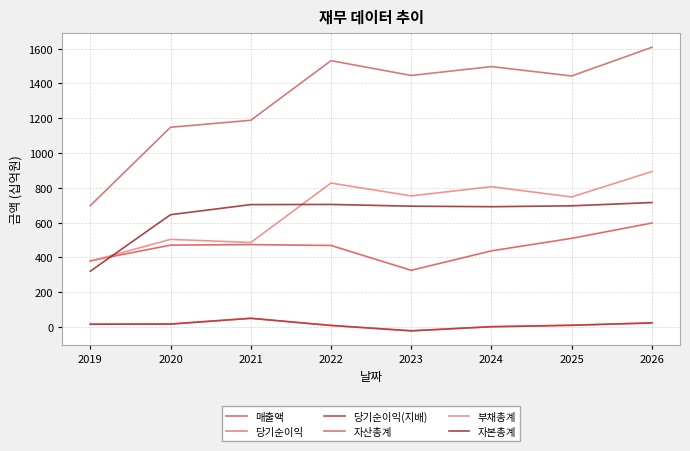

Rank the series at 2021 from lowest to highest value.

당기순이익, 당기순이익(지배), 매출액, 부채총계, 자본총계, 자산총계